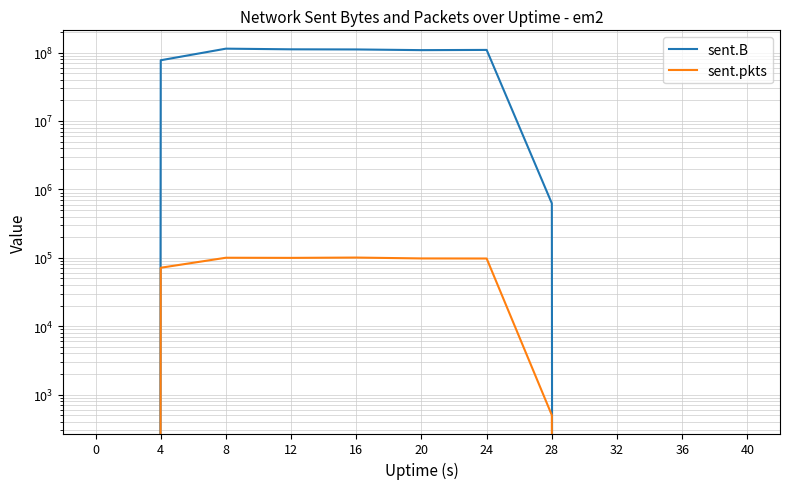

List the series in order of their overall mean, lowest first.

sent.pkts, sent.B